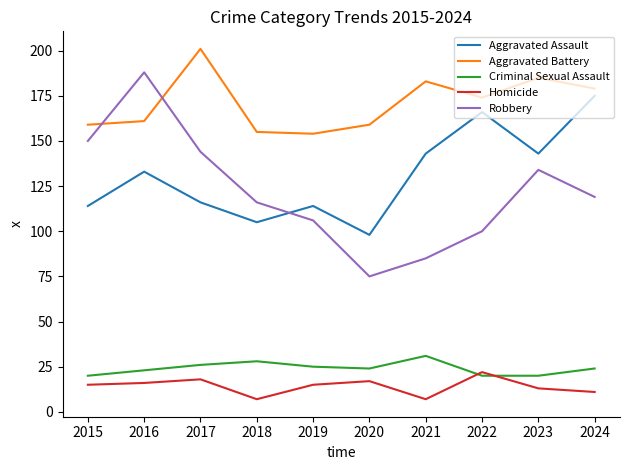

Which series has the largest total across all categories?

Aggravated Battery